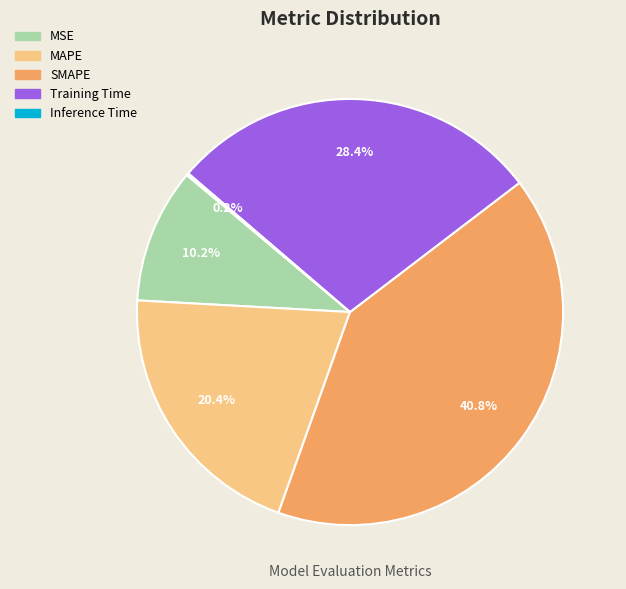

Between Training Time and SMAPE, which is larger?

SMAPE